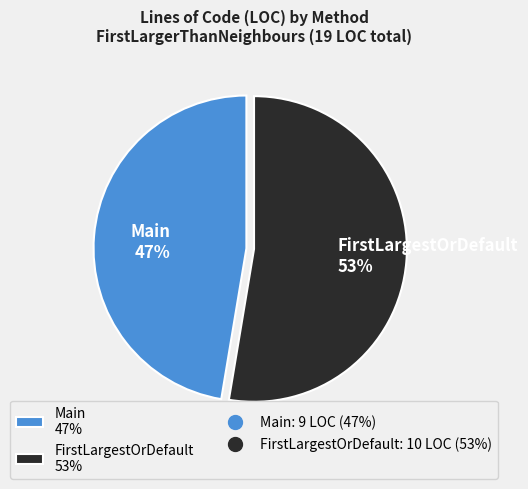

To the nearest percent, what is the average slice percentage?

50%